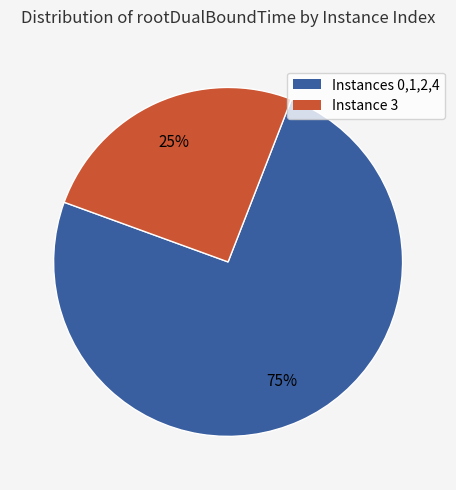

Is there any slice that represents more than half of the pie?

Yes